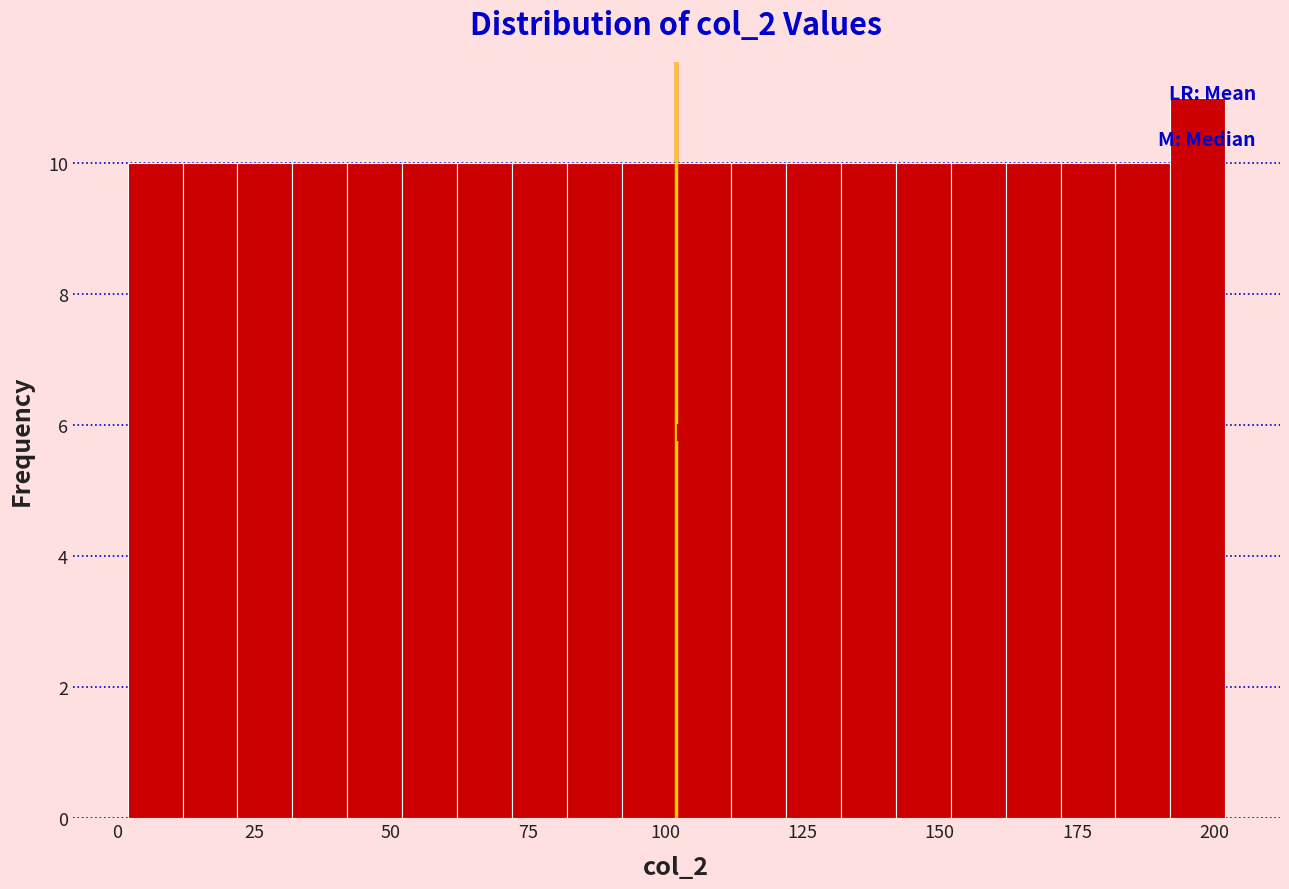

Around what value on the x-axis is the tallest bar? Give the approximate position of its centre, as read against the axis.

195